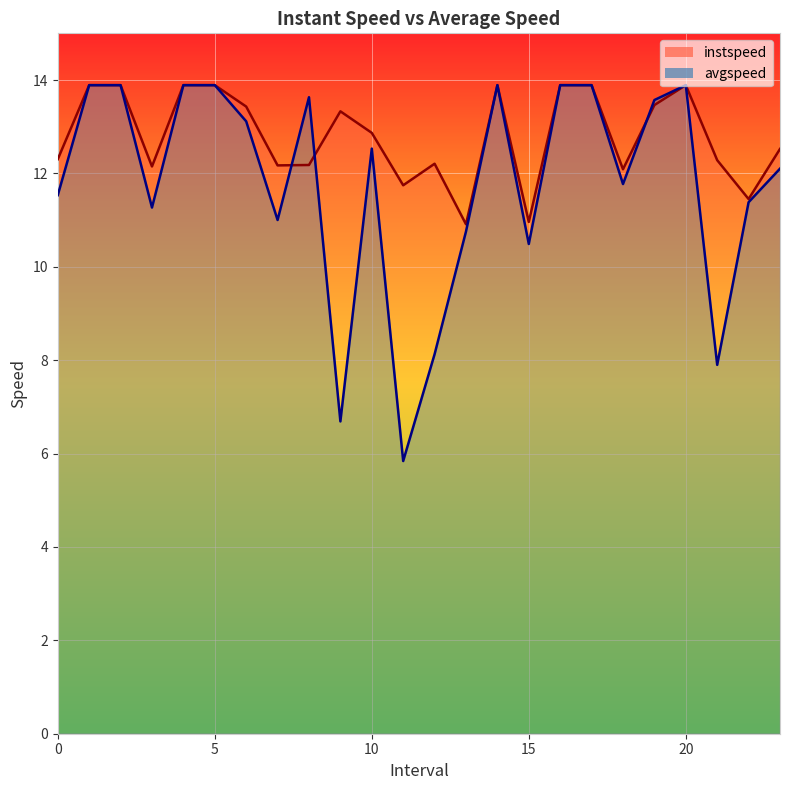

How many data points in instspeed are less than 12?

4